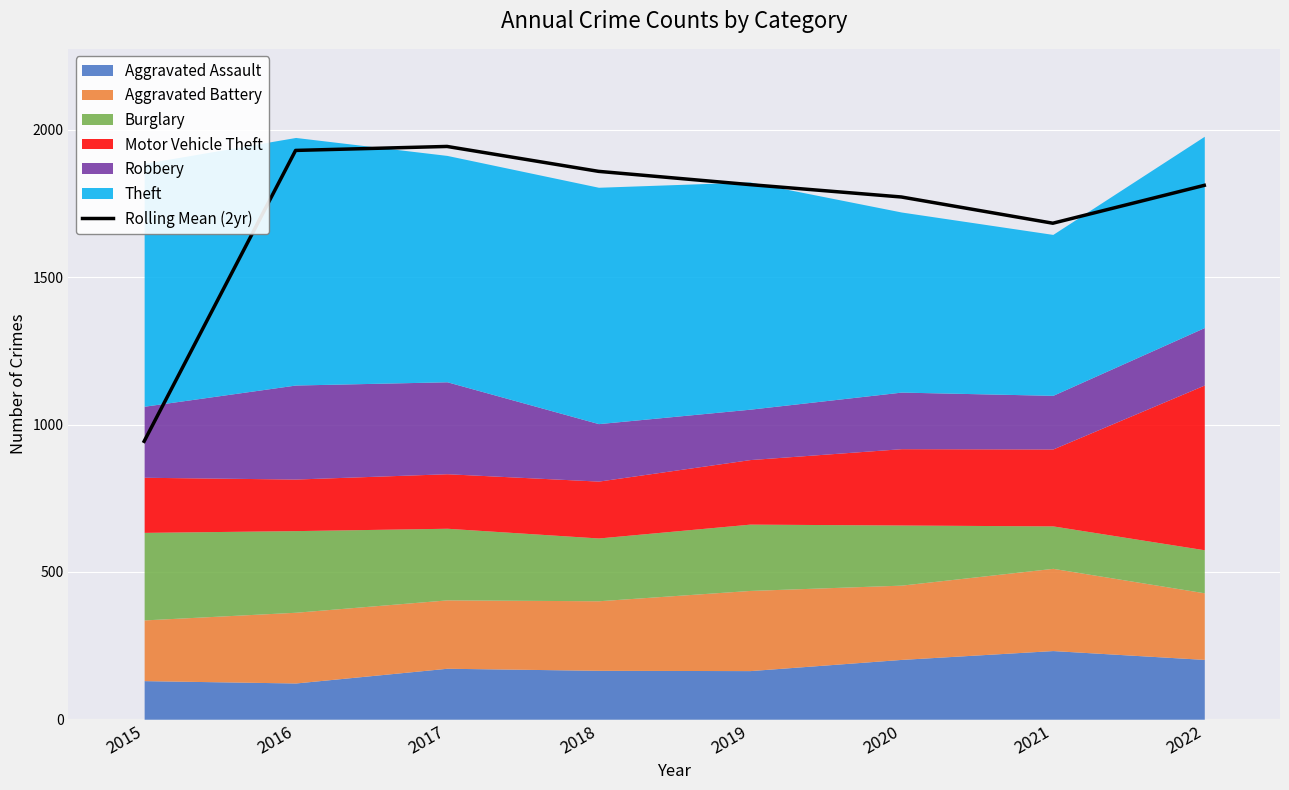

Is it true that the value at 2017 is 1943.5?

True